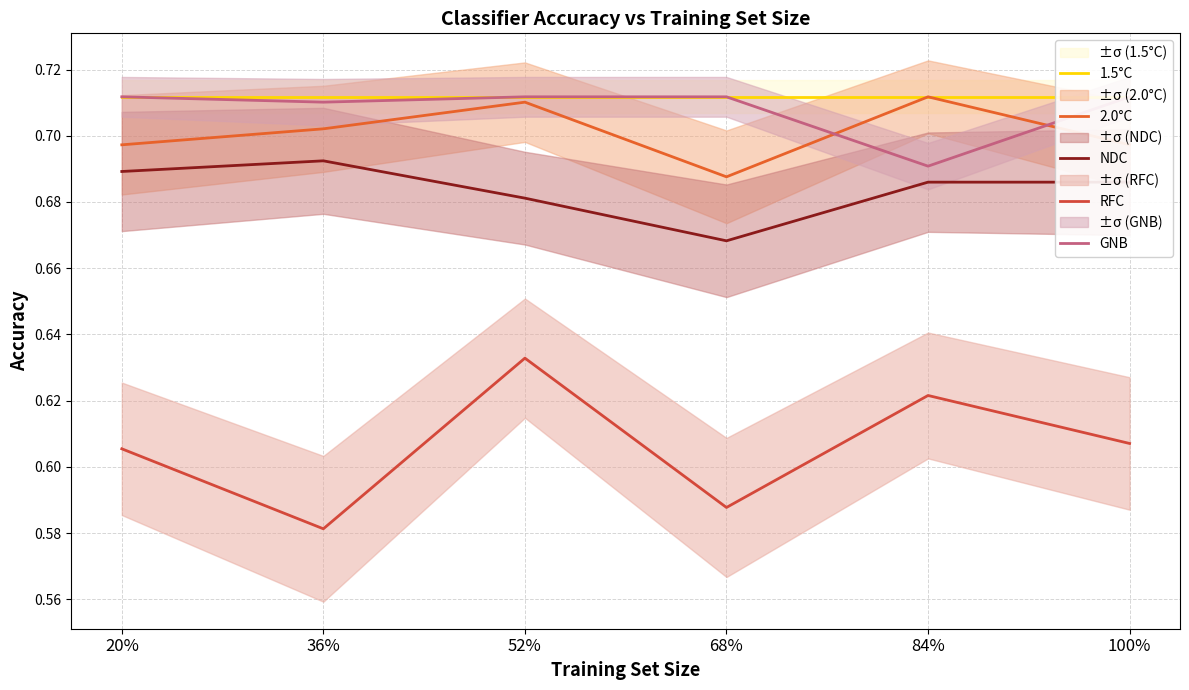

How many distinct data groups are displayed?

5